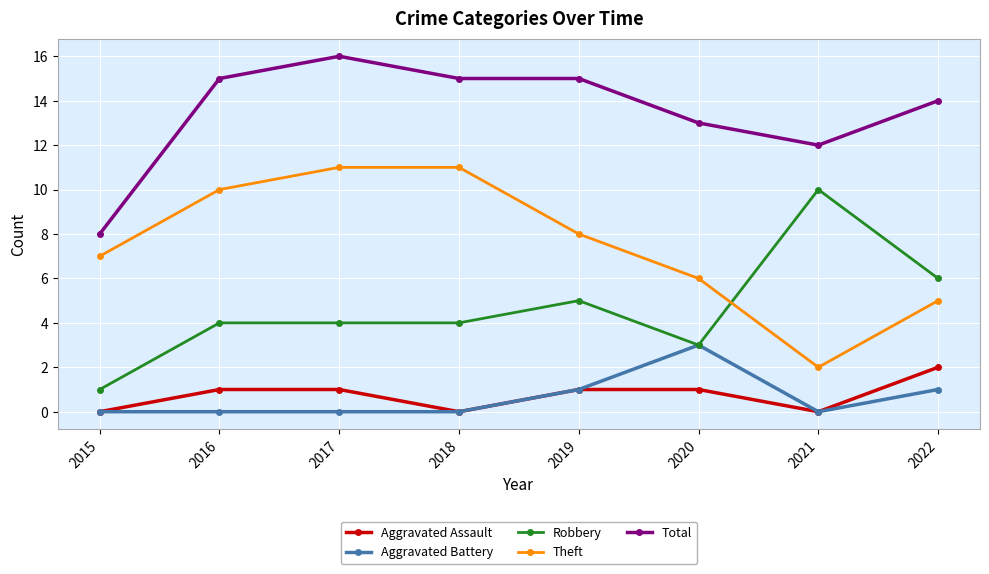

True or false: Total has more than 2 interior local peaks.

False